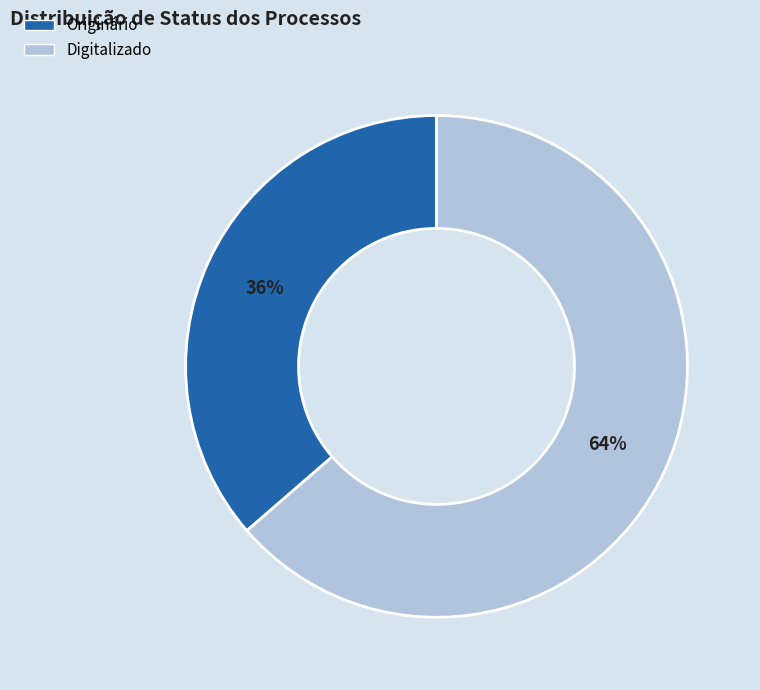

How many segments does this pie chart have?

2